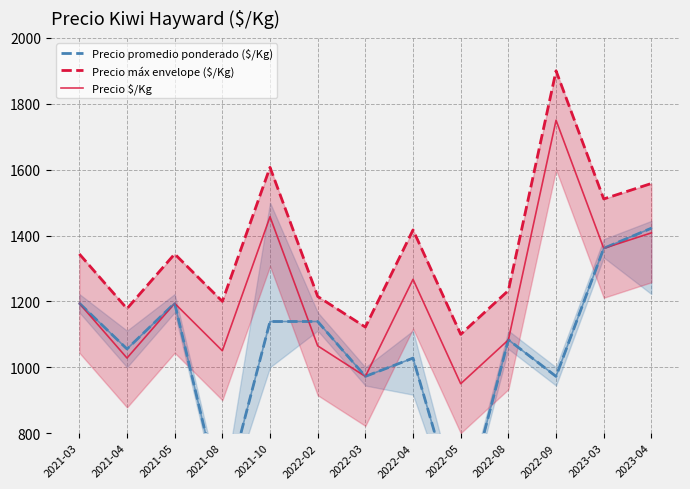

At how many categories does at least one series exceed 1459?

4